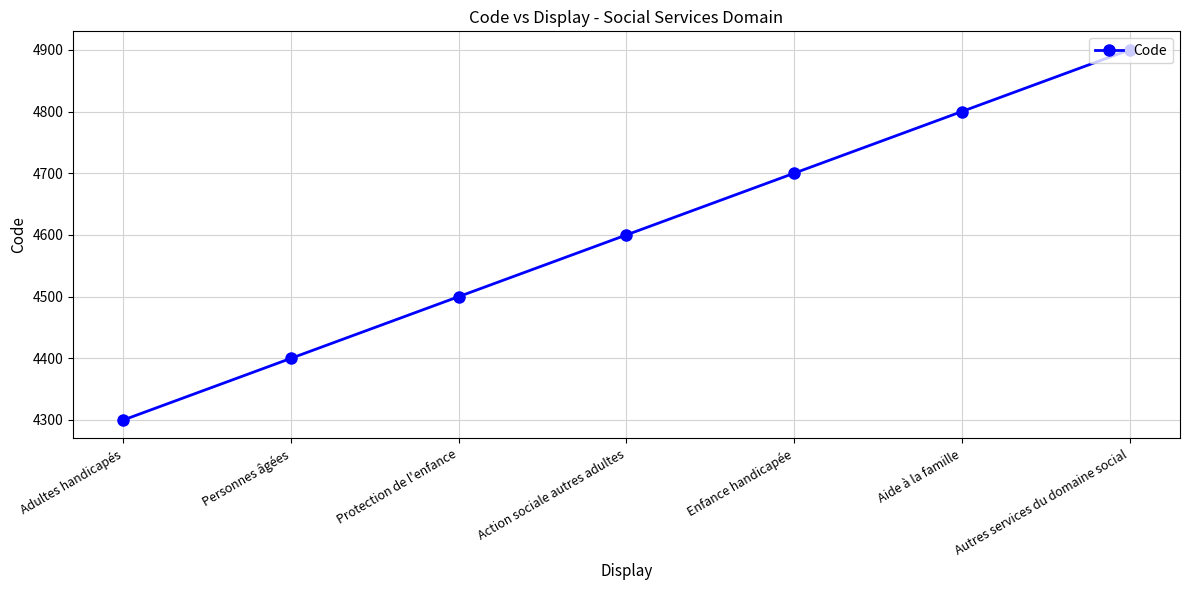

Is it true that the value at Personnes âgées is 4400?

True